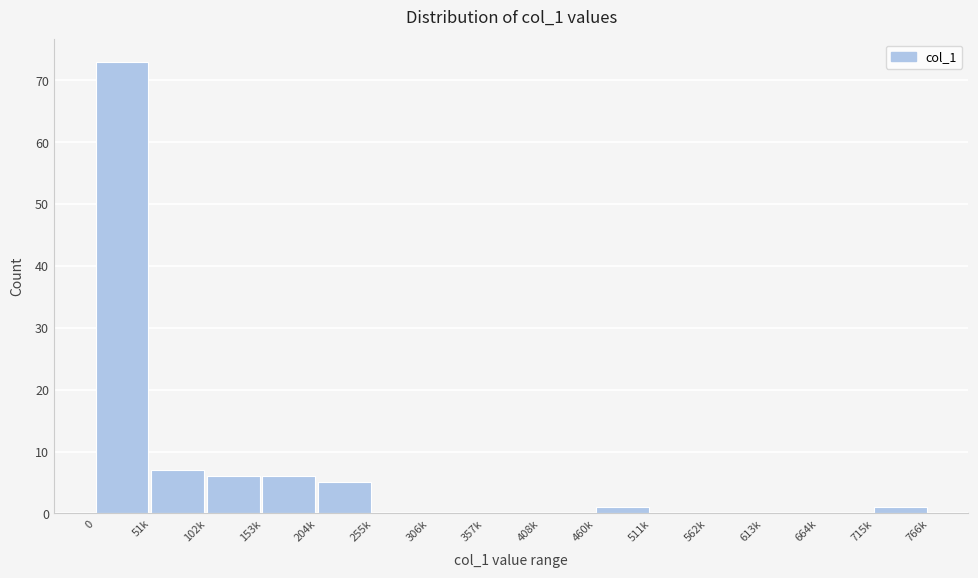

Reading left to right, extract all data points from this chart.

0=73	51k=7	102k=6	153k=6	204k=5	255k=0	306k=0	357k=0	408k=0	460k=1	511k=0	562k=0	613k=0	664k=0	715k=1